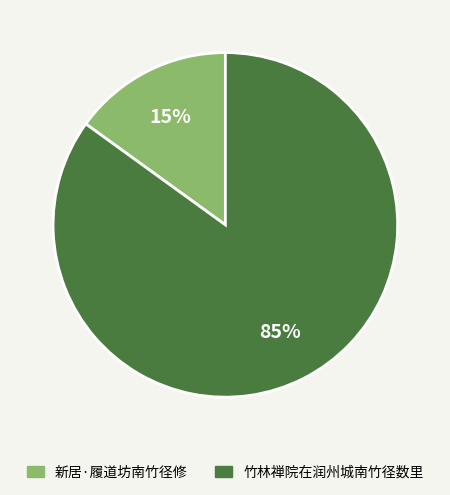

True or false: 竹林禅院在润州城南竹径数里 accounts for 97% of the total.

False